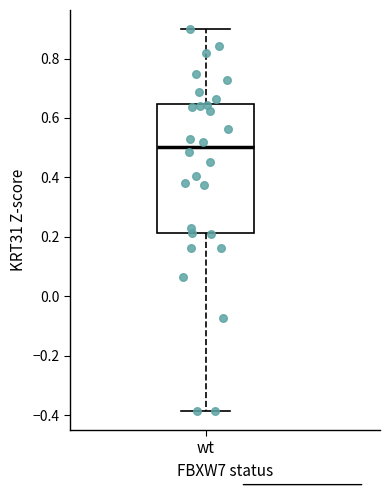

Read this box plot against the y-axis: the position of the median line, the range covered by the box, and the ends of both whiskers. The values are not printed on the chart, so give them approximately, as read against the axis.

median 0.50, box 0.22 to 0.64, whiskers -0.38 to 0.90